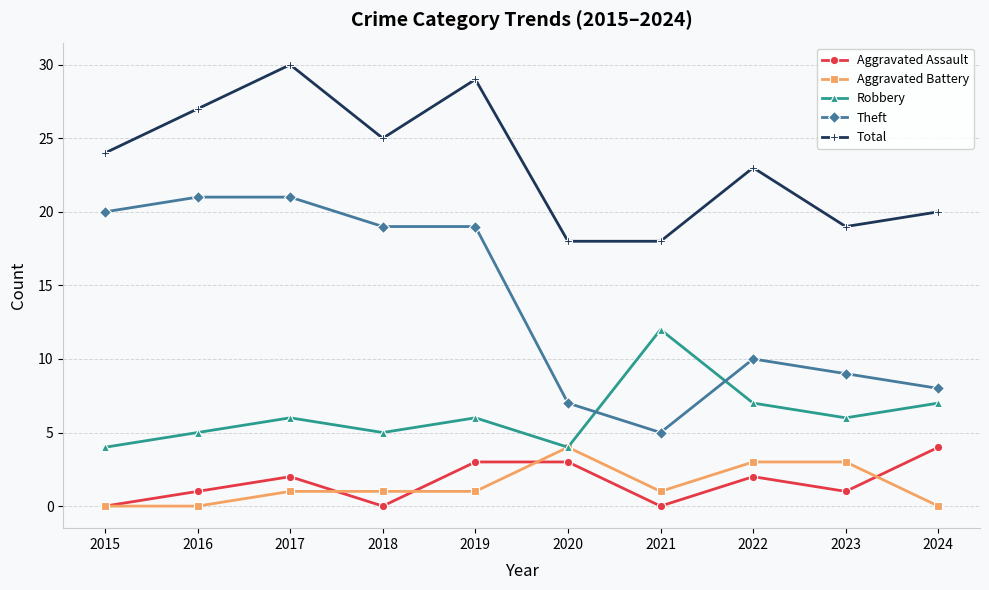

True or false: Aggravated Assault has a value of 0 at 2016.

False